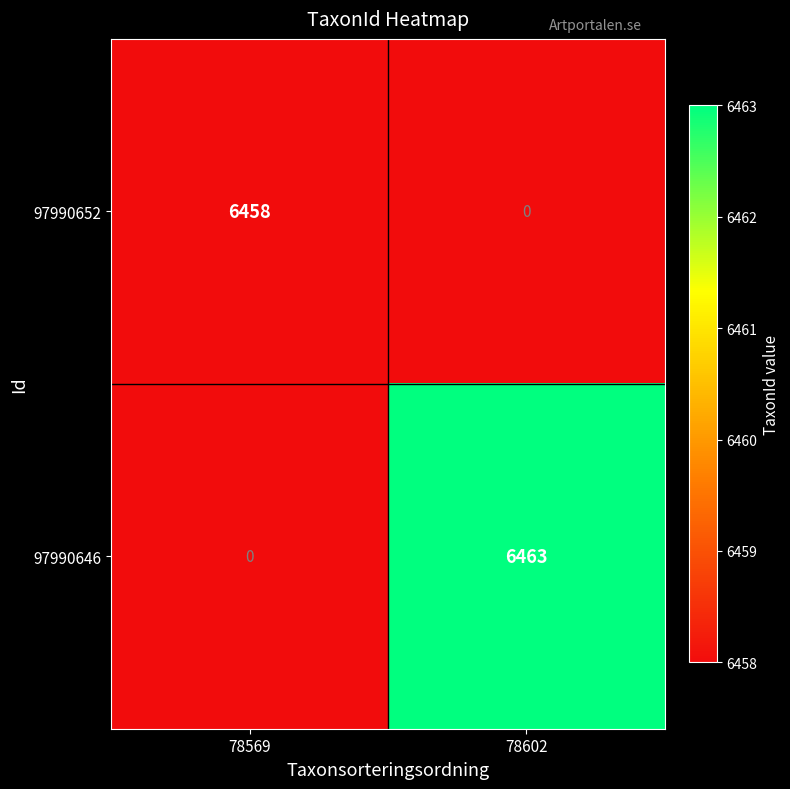

Reading left to right, what are all the values shown in this chart?

97990652: 78569=6458	78602=0
97990646: 78569=0	78602=6463